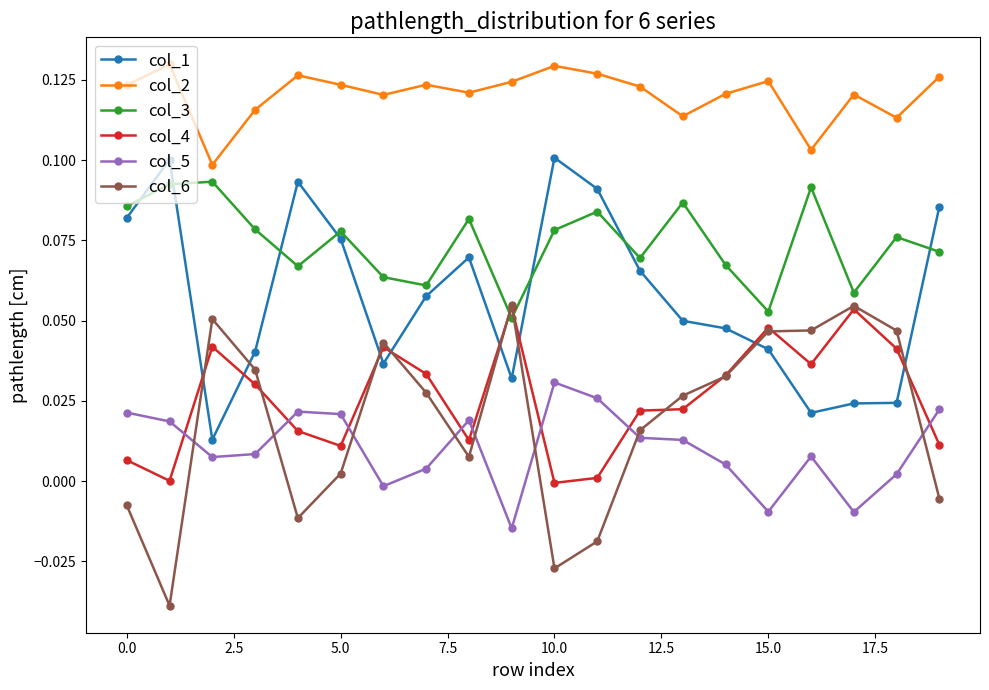

True or false: col_2 and col_6 intersect in this chart.

False